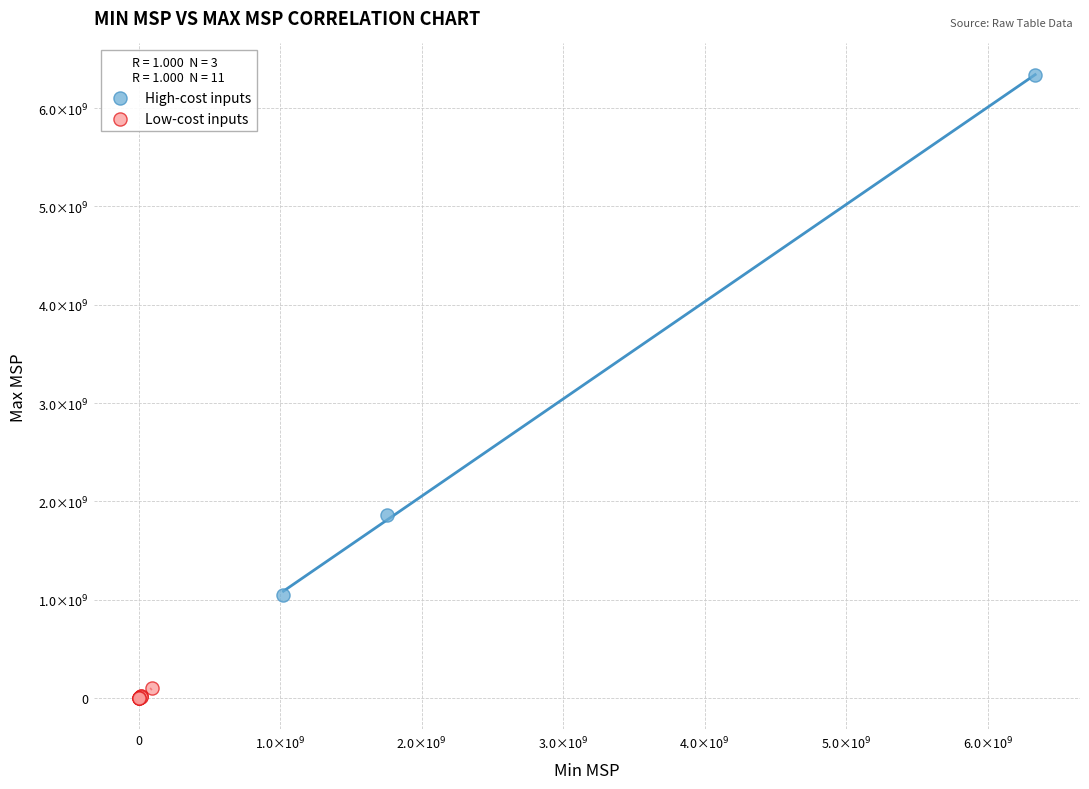

What are all the series names shown in the legend?

High-cost inputs, Low-cost inputs